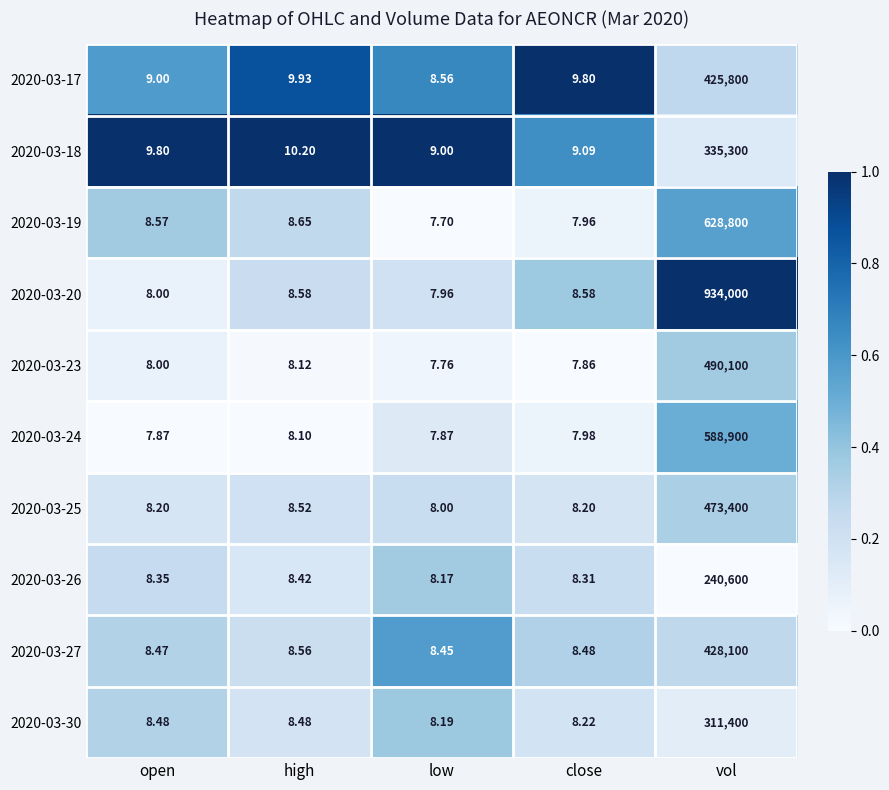

Which series has the largest range (max minus min)?

2020-03-20